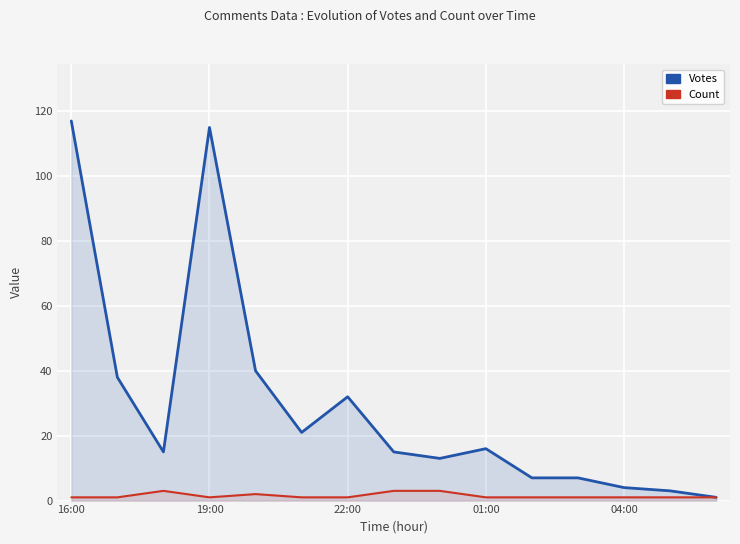

True or false: Count and Votes intersect in this chart.

False